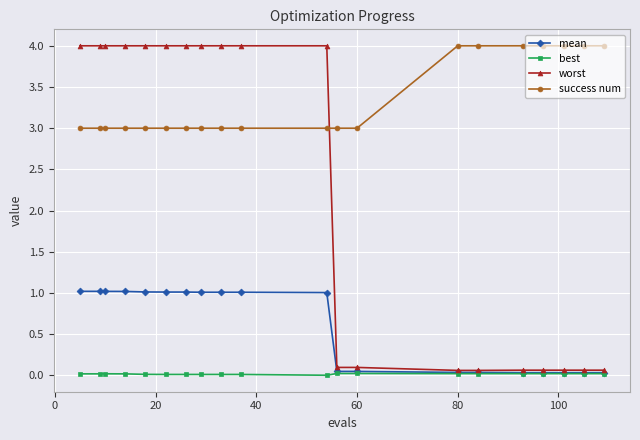

Is this an area chart (filled region under the line)?

No